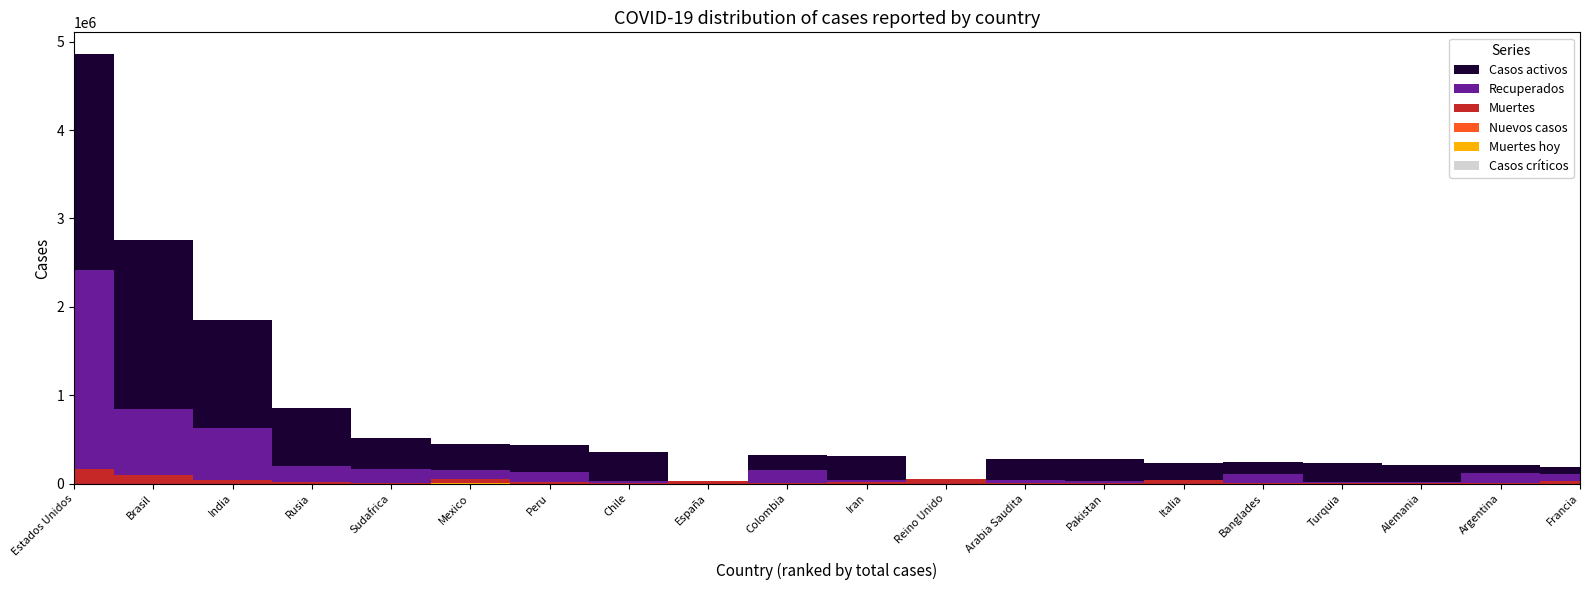

Reading left to right, extract all data points from this chart.

Casos activos: 2446798	1912319	1230440	653593	358037	295677	298091	333976	0	173727	270228	0	242055	248873	200589	137905	217497	194700	91302	81500
Recuperados: 2256447	744644	585920	188464	150286	100124	115198	17810	0	143106	24402	0	35089	25172	0	101013	10607	8388	111628	79501
Muertes: 158929	94702	38971	14207	8539	48012	19811	9707	28472	11017	17405	46210	2949	5984	35166	3184	5747	9232	3813	30294
Nuevos casos: 0	0	0	0	0	4767	0	0	0	0	0	0	0	0	0	0	0	0	0	0
Casos críticos: 0	0	0	0	0	0	0	0	0	0	0	0	0	0	0	0	0	0	0	0
Muertes hoy: 0	0	0	0	0	266	0	0	0	0	0	0	0	0	0	0	0	0	0	0